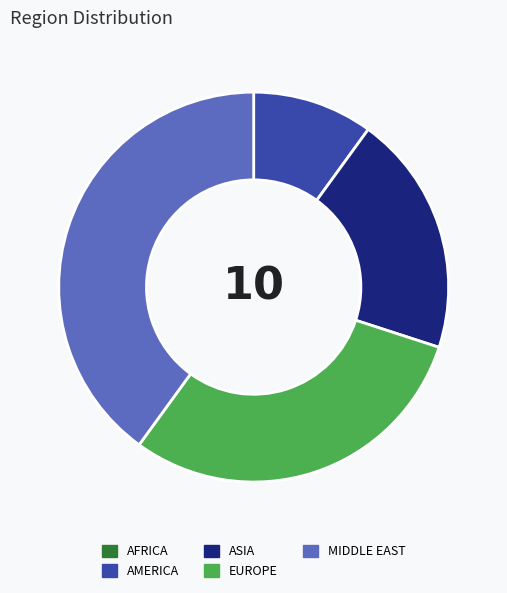

Does MIDDLE EAST account for over 50% of the chart?

No